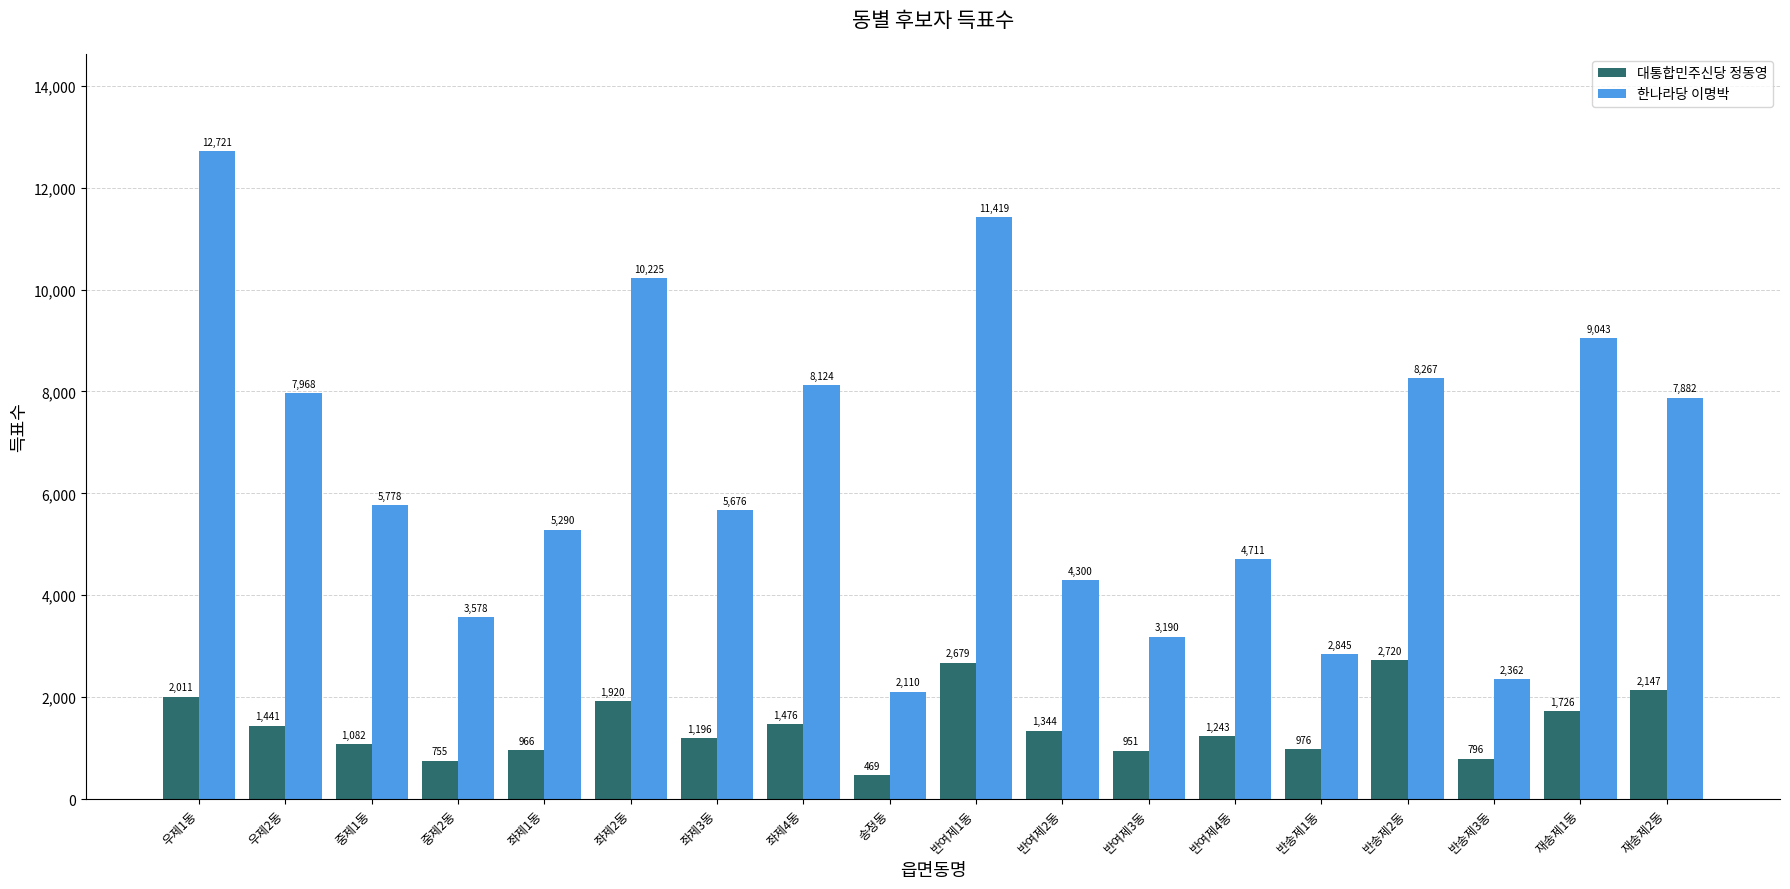

Which series has the widest spread of values?

한나라당 이명박